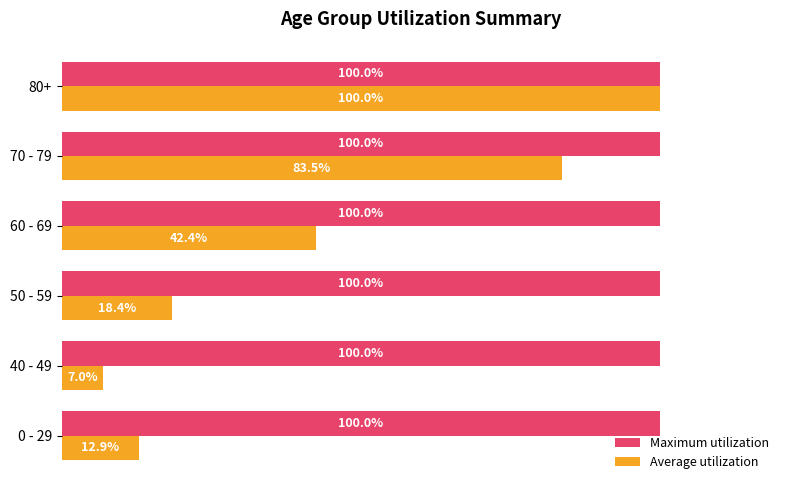

Which series has the largest range (max minus min)?

Average utilization